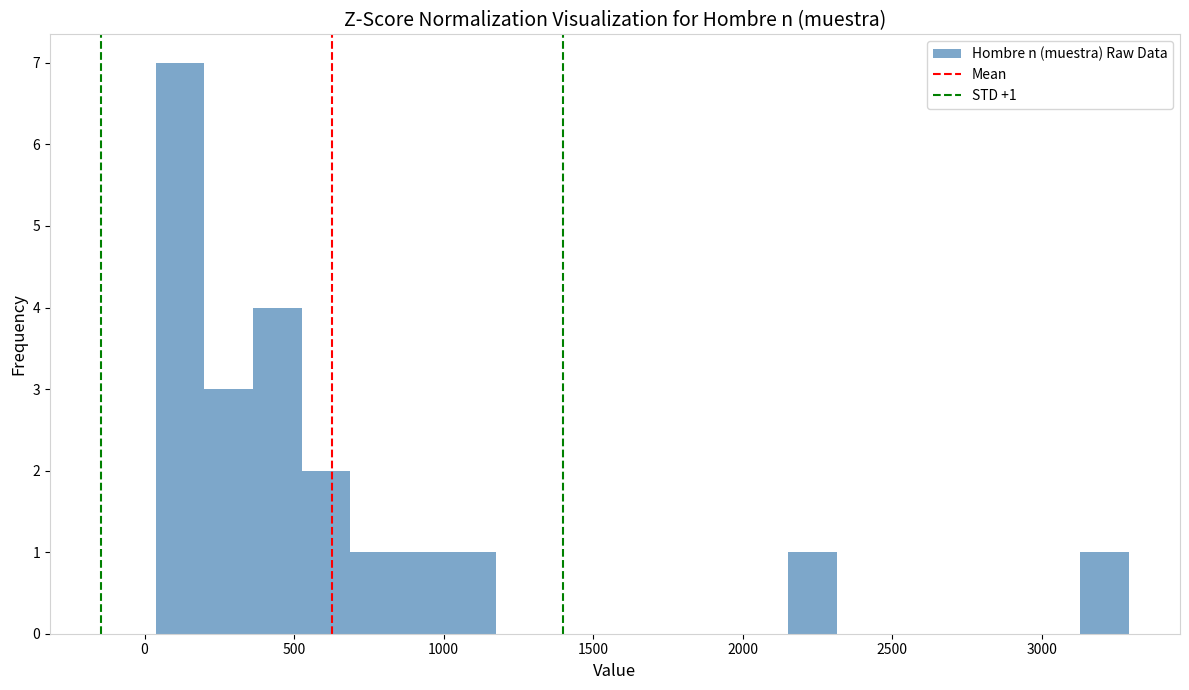

Read against the x-axis, roughly where is the centre of the tallest bar?

100